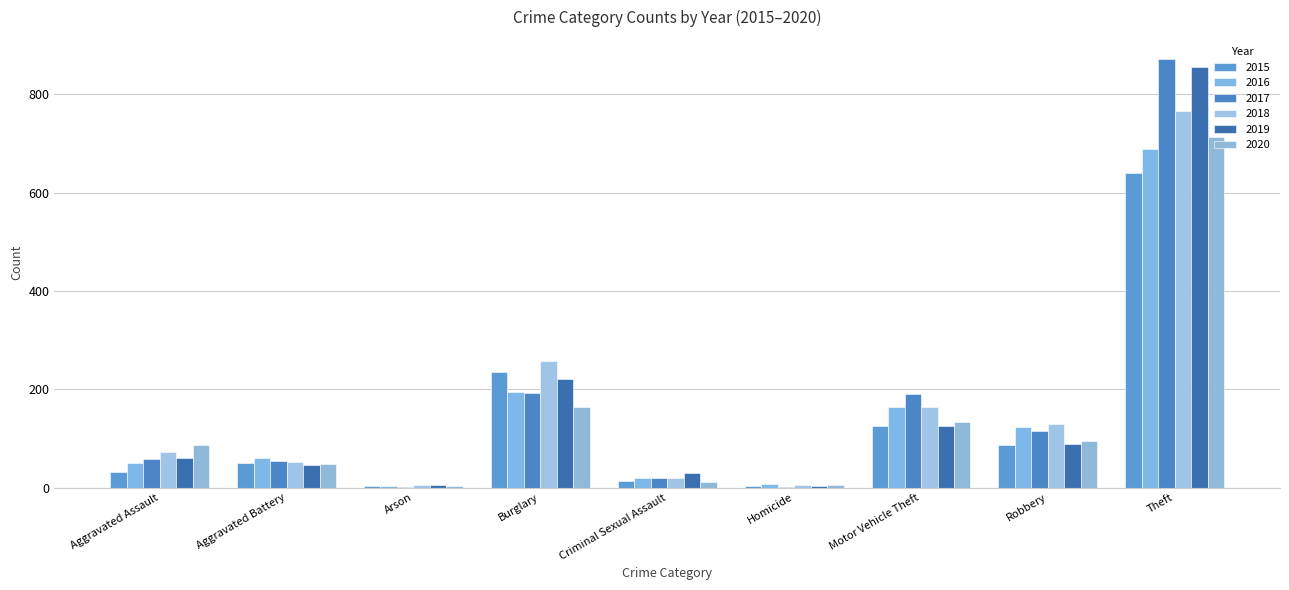

What is the difference between the 2019 values at Homicide and Arson?

2